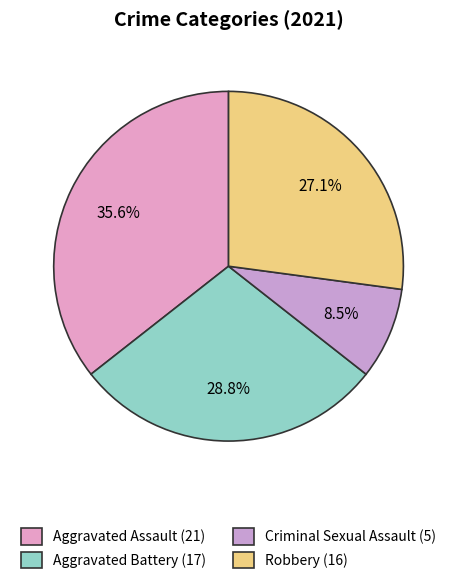

True or false: Aggravated Battery accounts for 43% of the total.

False